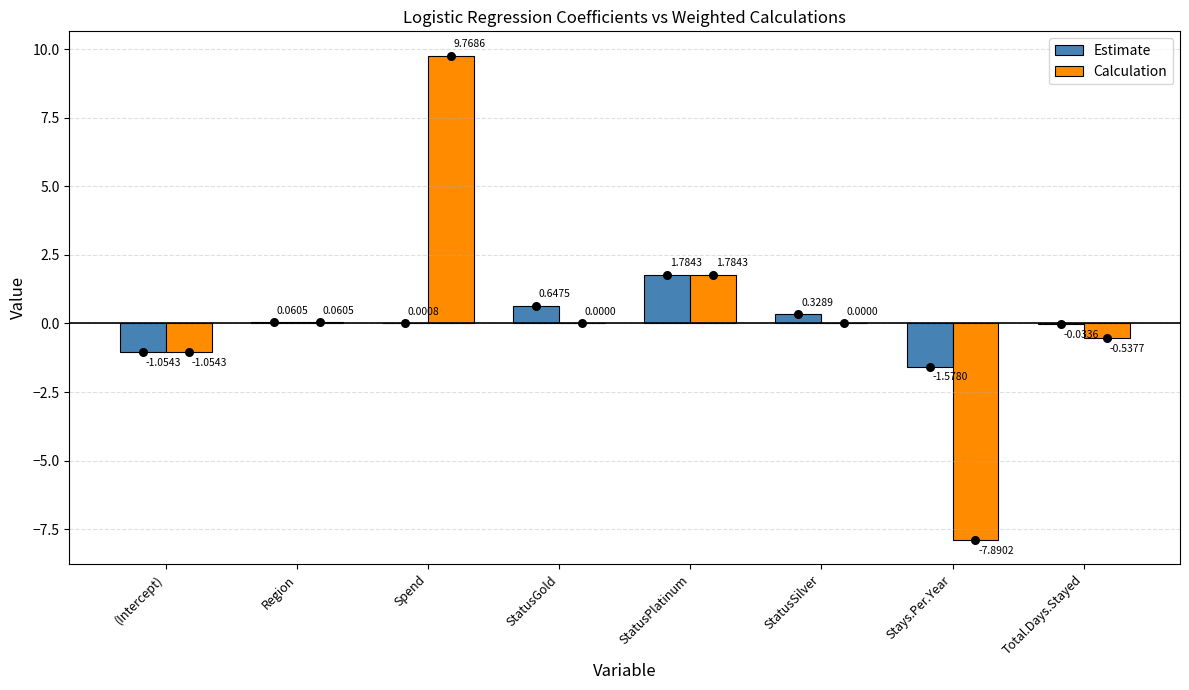

Which series has the largest total across all categories?

Calculation